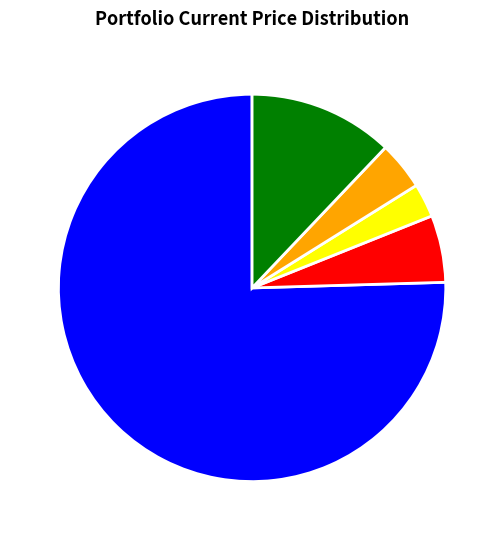

Between YALA and EC, which is larger?

EC